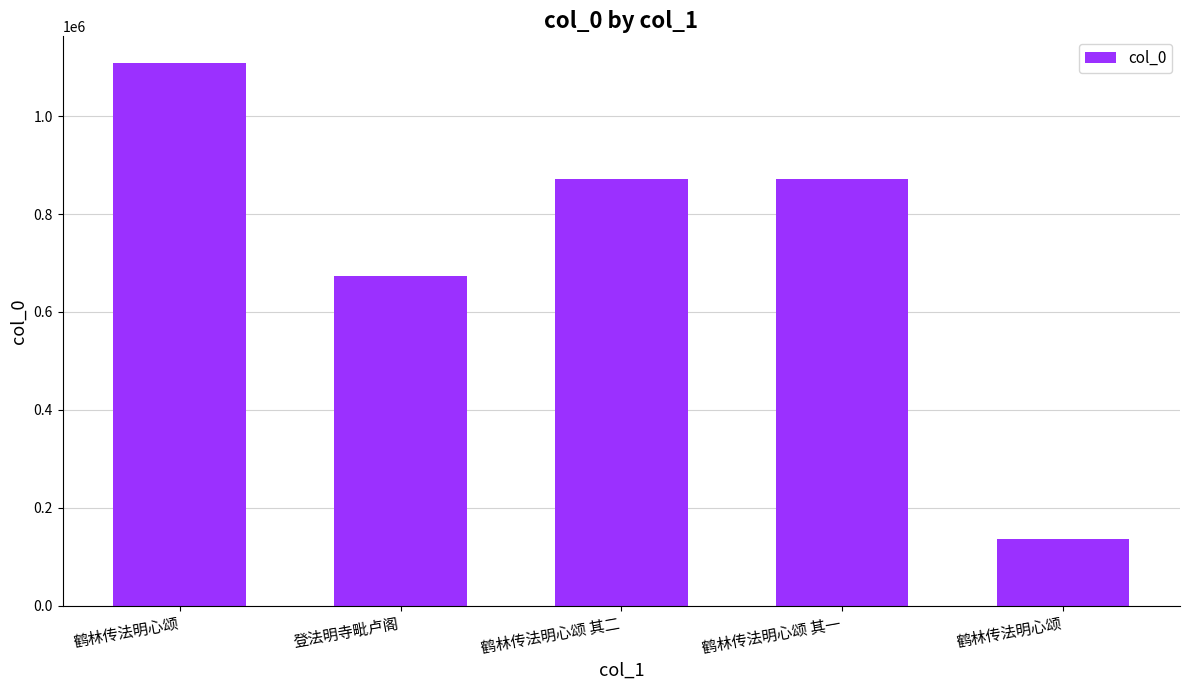

Count the number of categories in the chart.

5